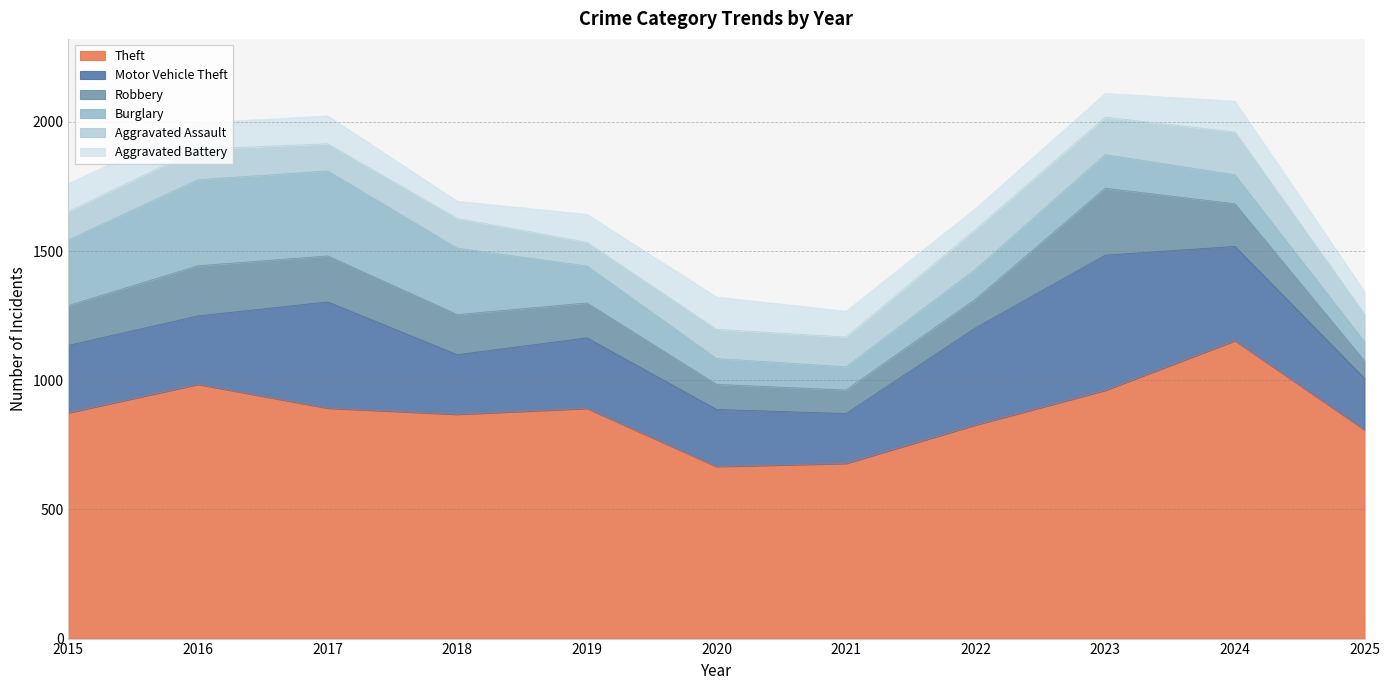

Rank the categories by Motor Vehicle Theft value from lowest to highest.

2021, 2025, 2020, 2018, 2015, 2016, 2019, 2024, 2022, 2017, 2023